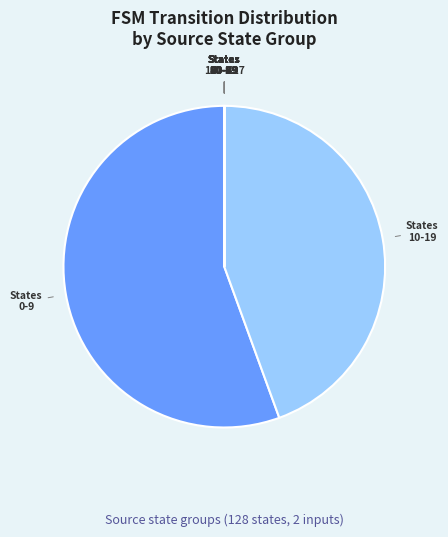

The 10-19 slice represents 56% of the pie. True or false?

False